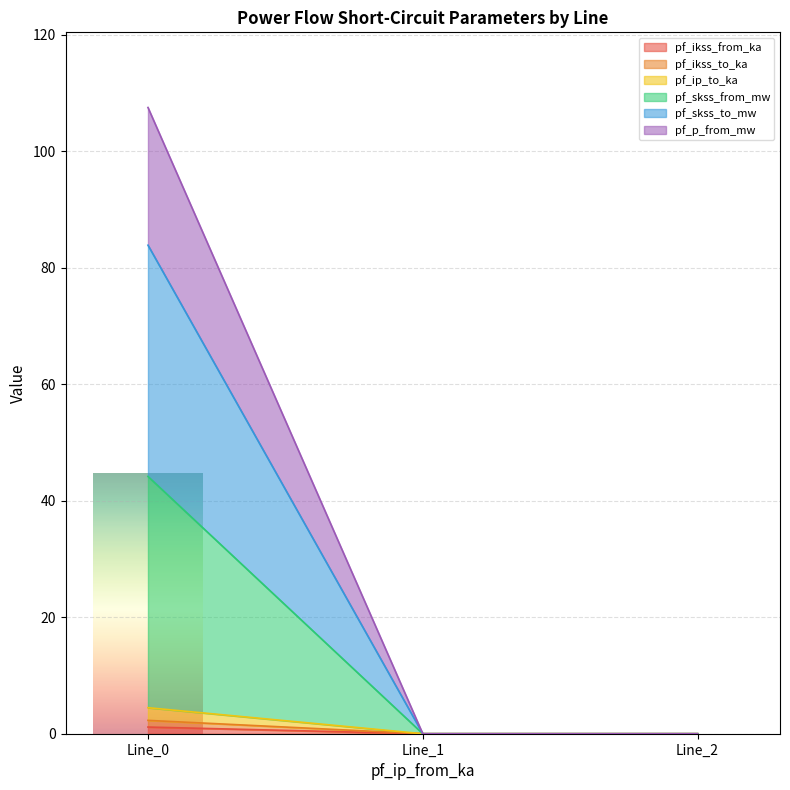

Rank the series at Line_1 from lowest to highest value.

pf_ikss_from_ka, pf_ikss_to_ka, pf_ip_to_ka, pf_skss_from_mw, pf_skss_to_mw, pf_p_from_mw